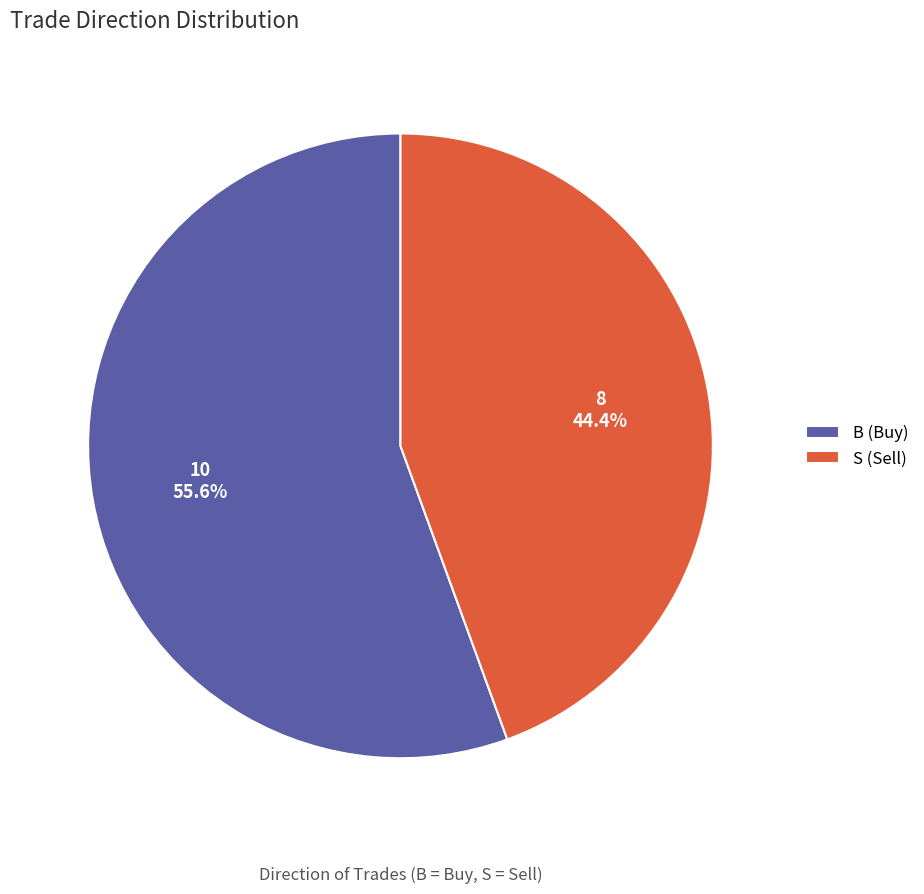

True or false: B accounts for 56% of the total.

True